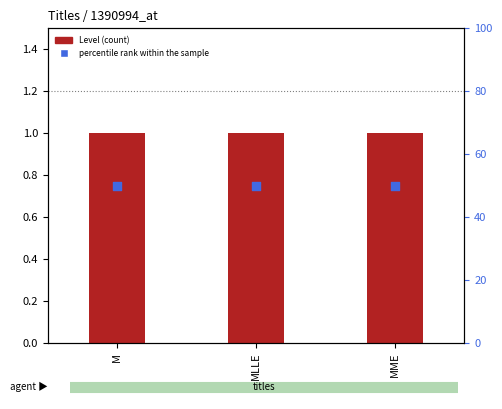

What is the total value across all series at M?

51